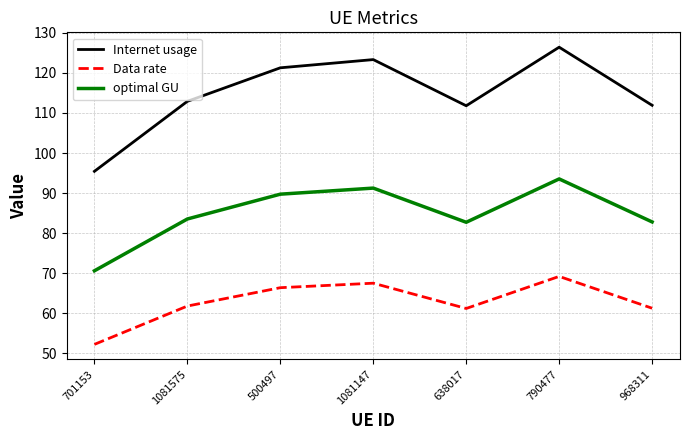

Is it true that Internet usage equals 29.0 at 968311?

False